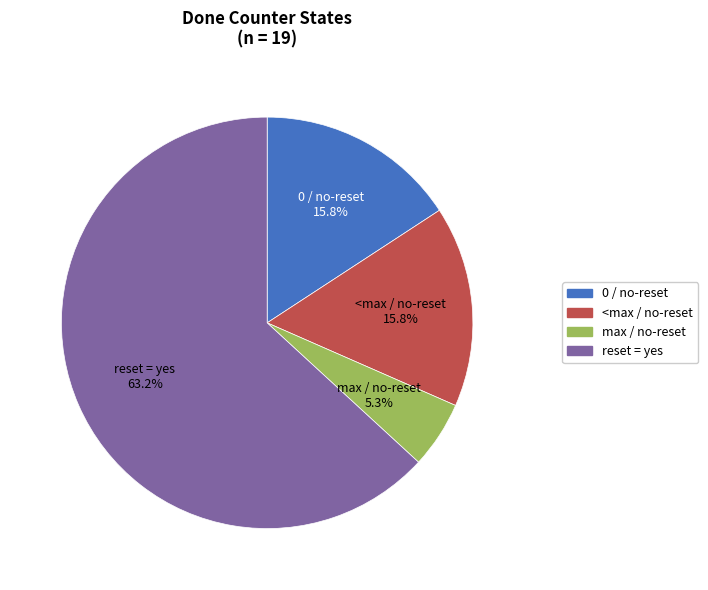

Is there a majority slice in this chart?

Yes